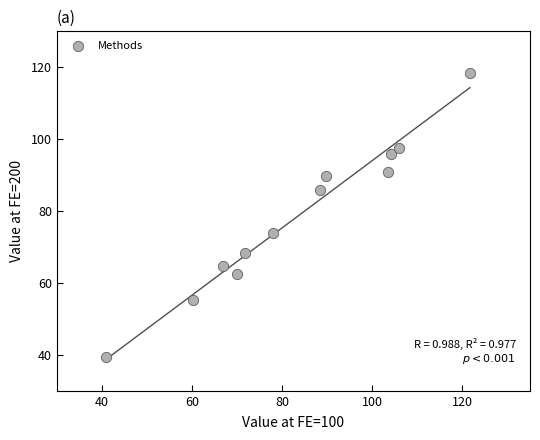

What Y value in the scatter plot is closest to 78?

74.0